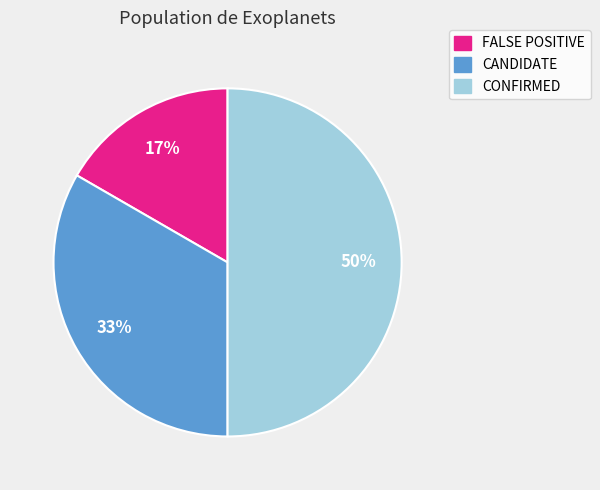

What is the smallest slice in the pie chart?

FALSE POSITIVE